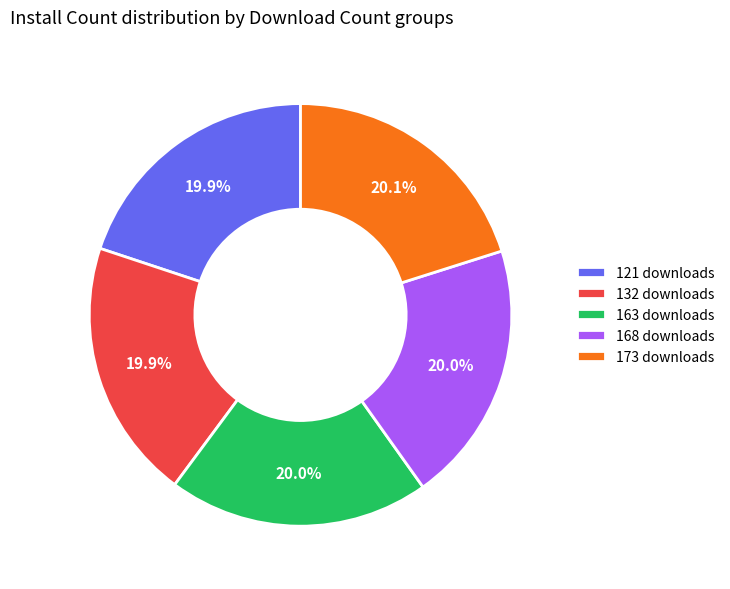

How much of the chart is everything except 173 downloads?

80.0%